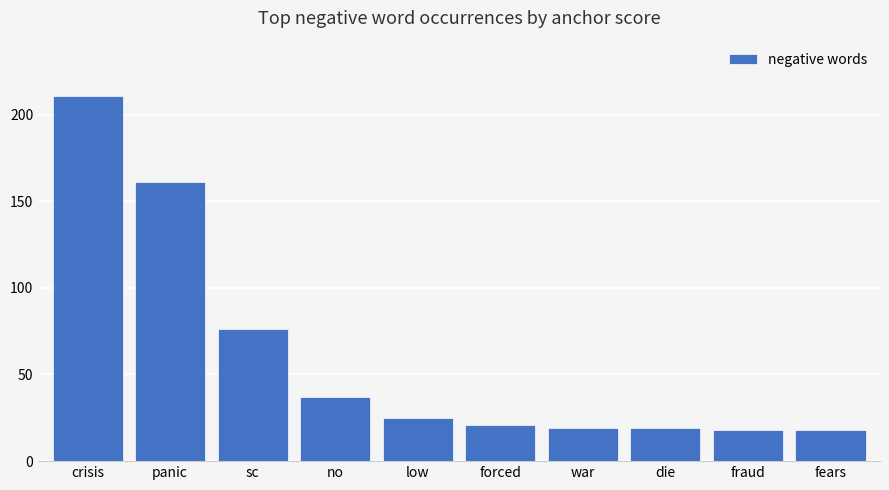

Reading left to right, list all the values displayed in this chart.

211	161	76	37	25	21	19	19	18	18